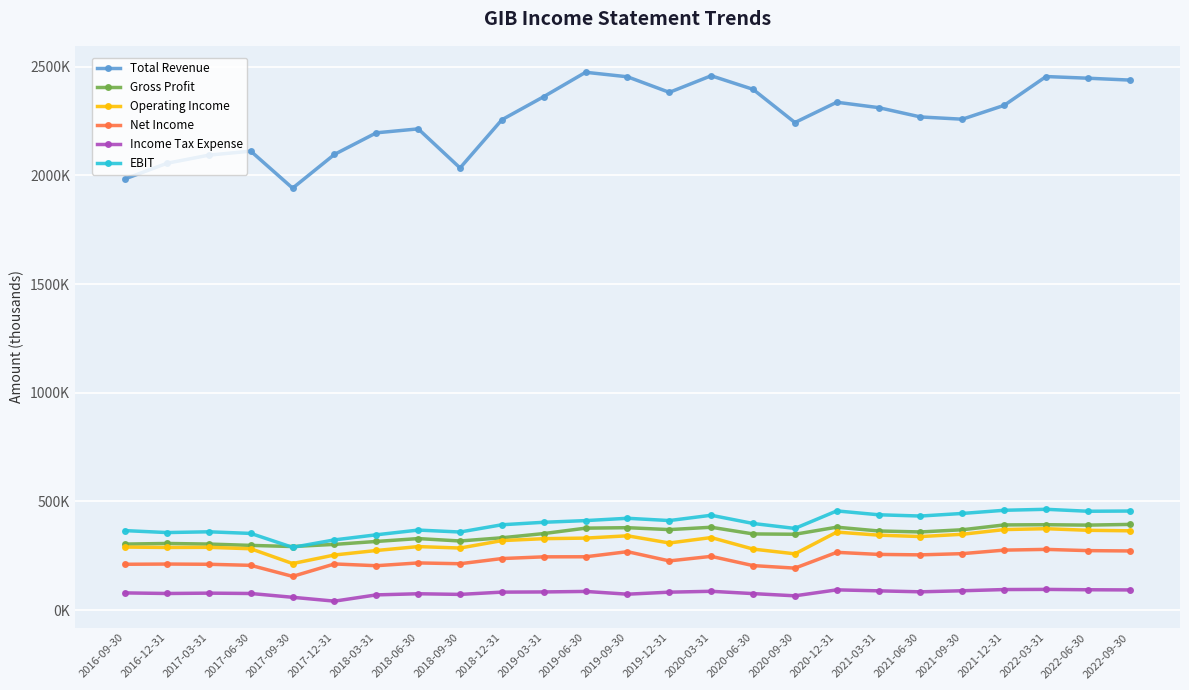

What is the value of the Income Tax Expense point at the 23rd from the left?

95200